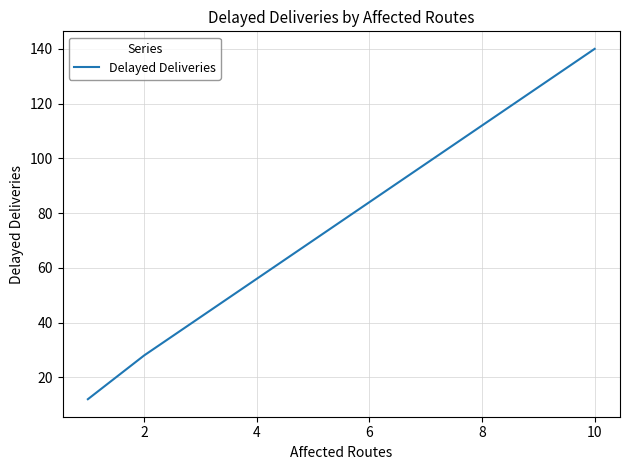

What is the average value?

60